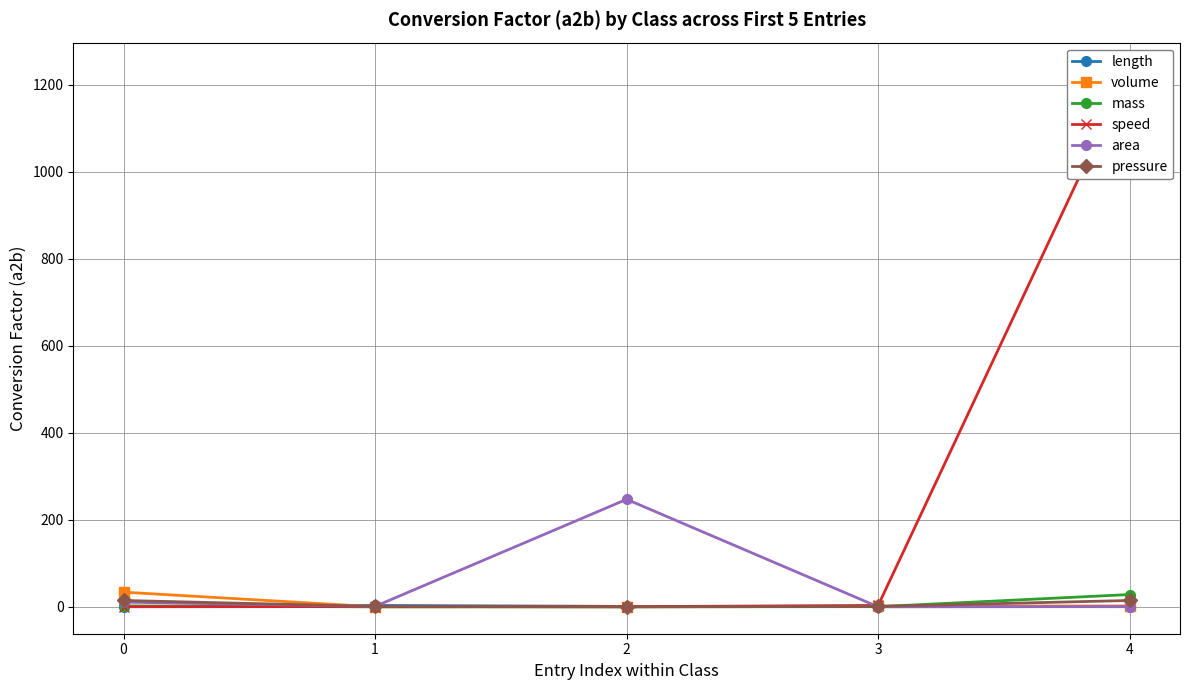

How many data points in volume are less than 1?

2